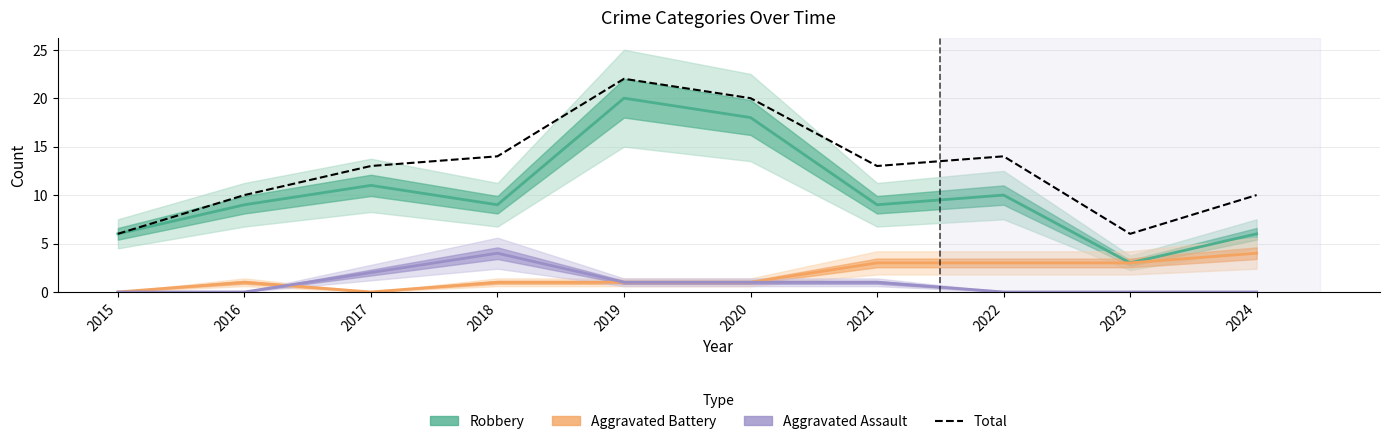

Is it true that the value at 2017 is 19?

False